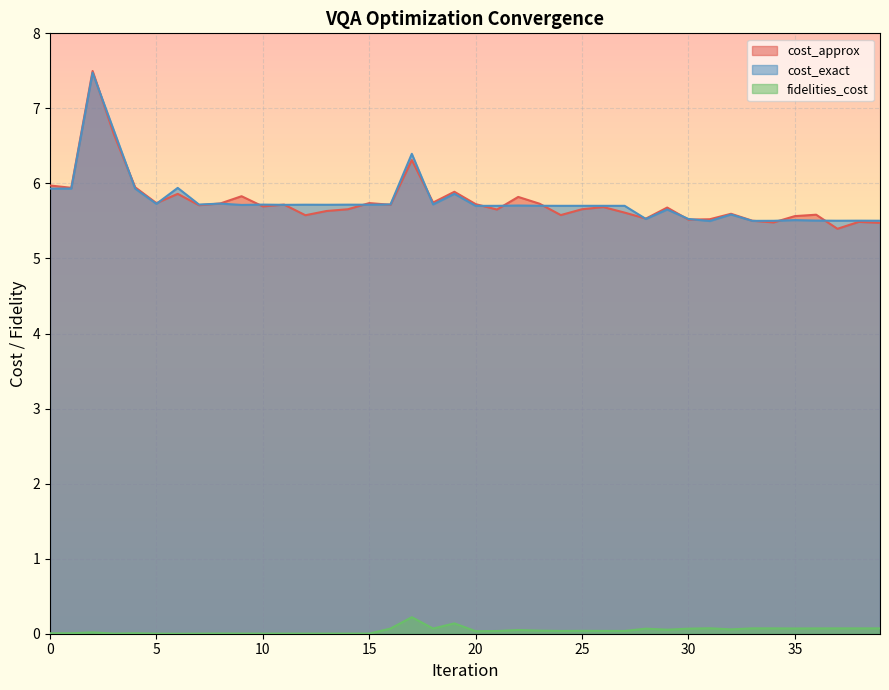

What is the difference between the maximum and minimum values in the fidelities_cost series?

0.2